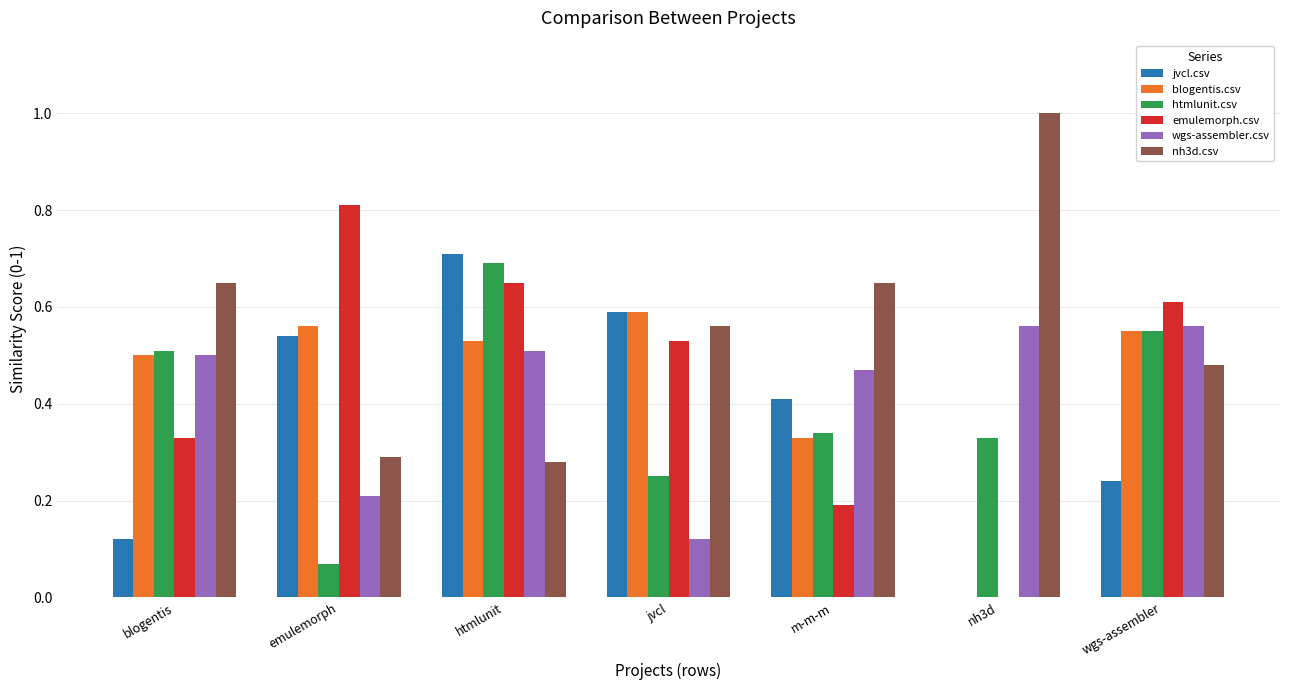

How many positive values does the jvcl.csv series have?

6